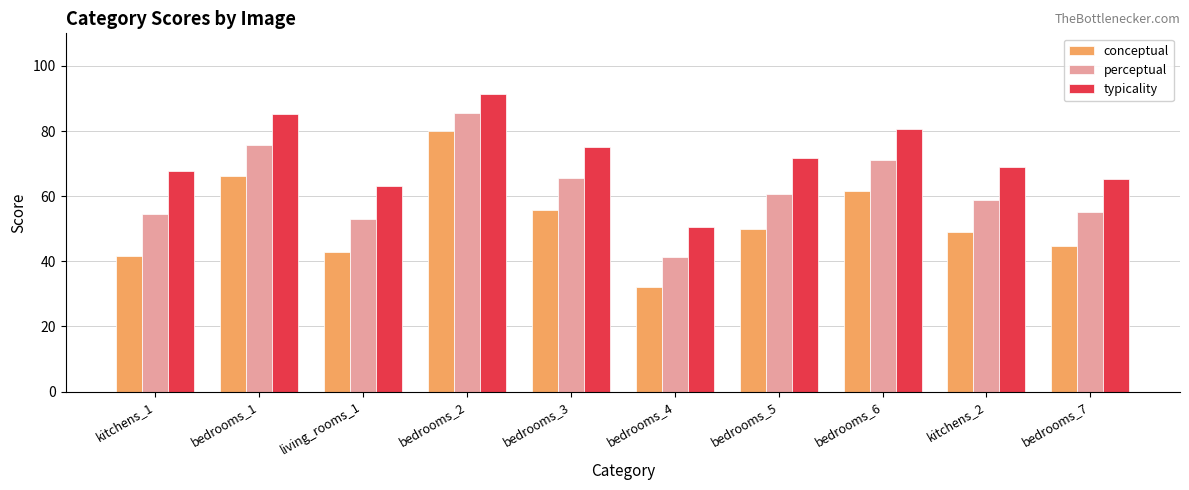

What are all the series names shown in the legend?

conceptual, perceptual, typicality